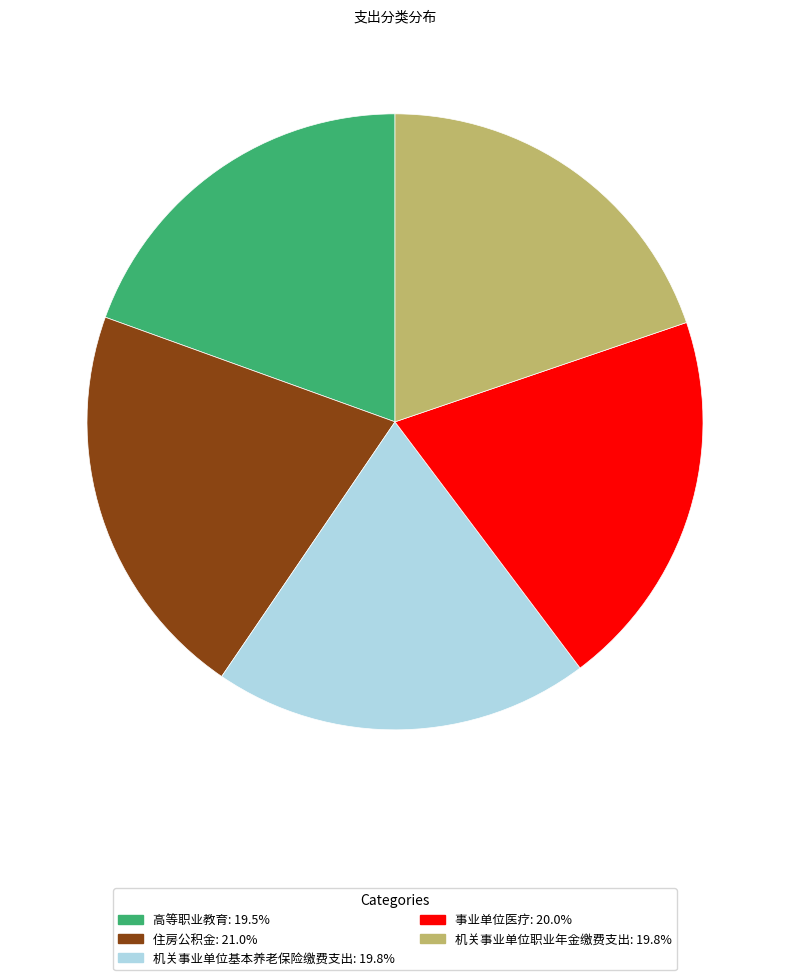

How many segments does this pie chart have?

5